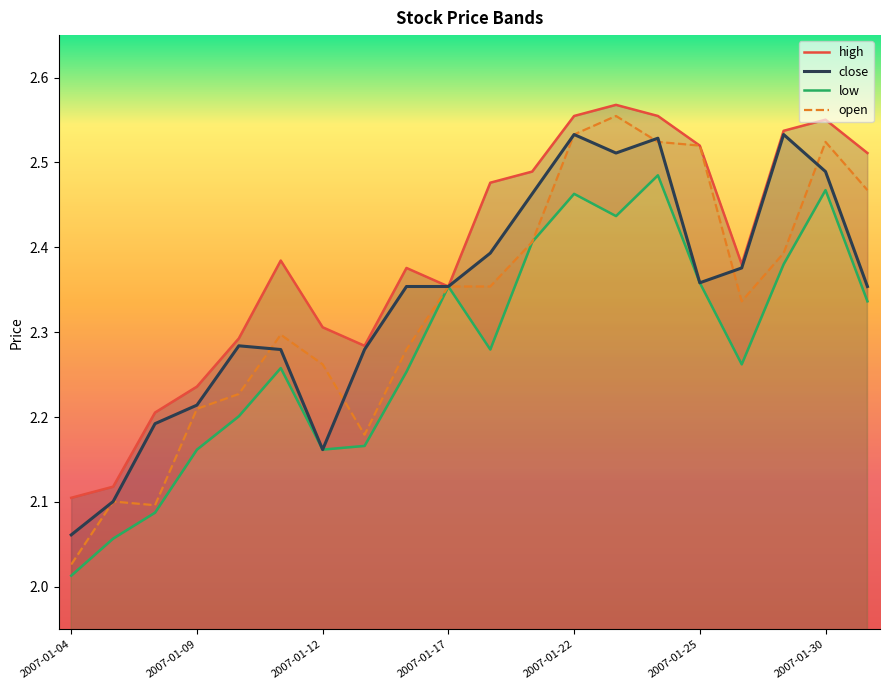

True or false: high and open intersect in this chart.

False